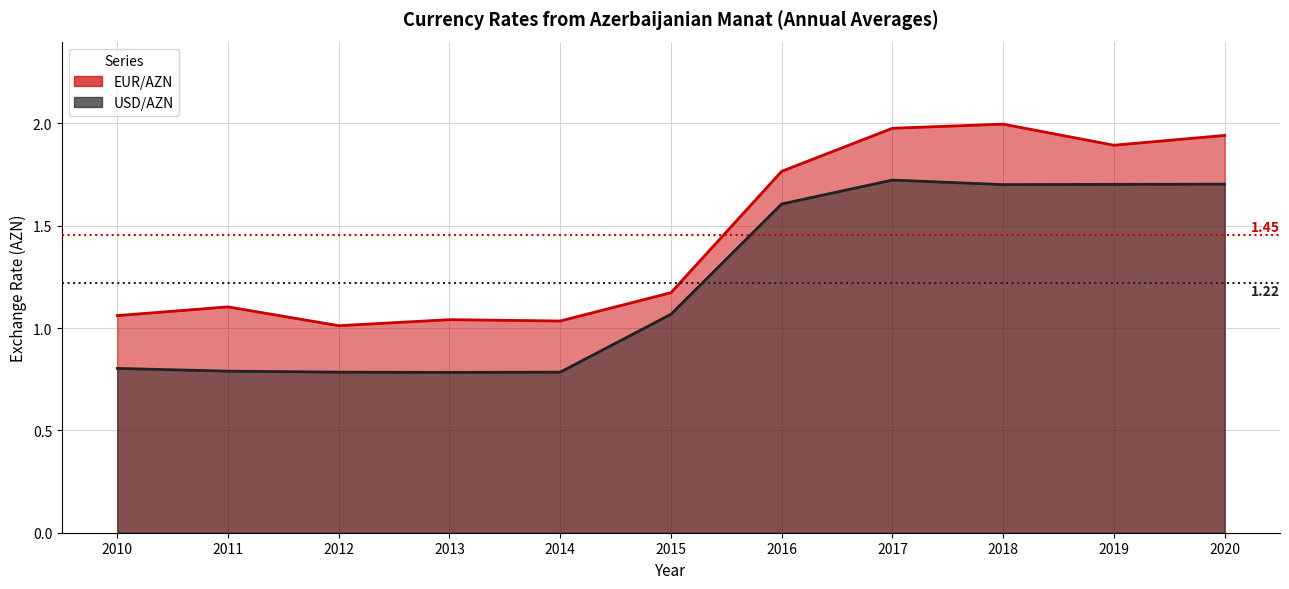

What is the lowest value of the USD/AZN series?

0.8